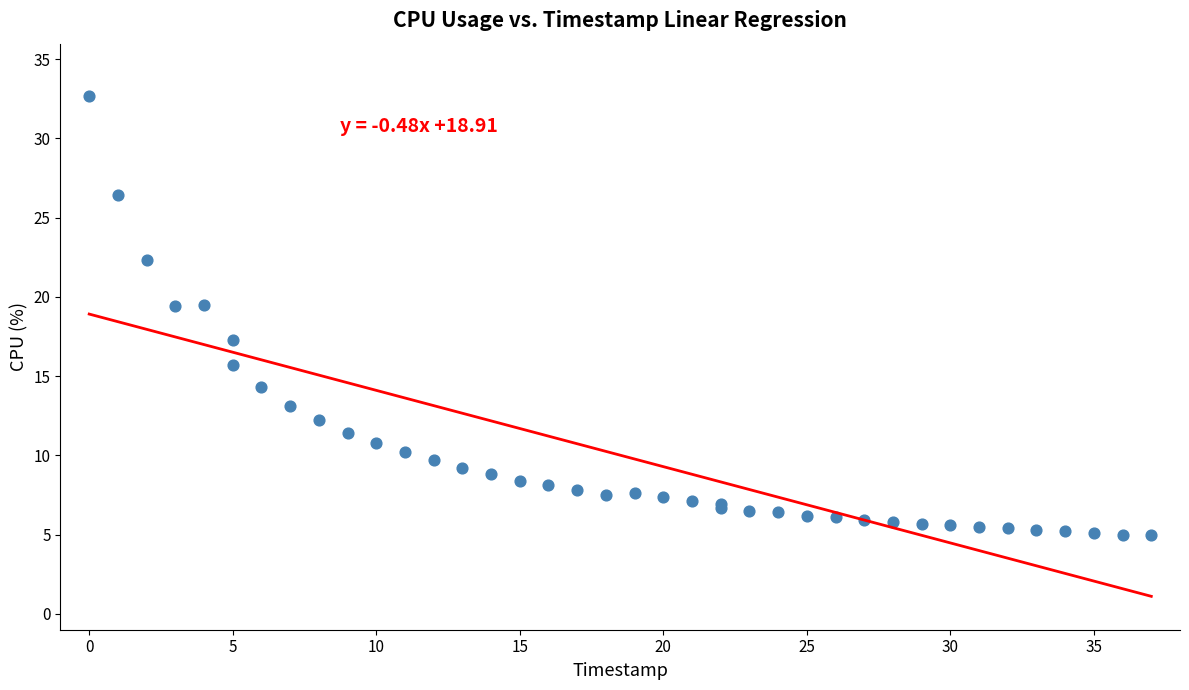

What Y value in the scatter plot is closest to 18?

17.3